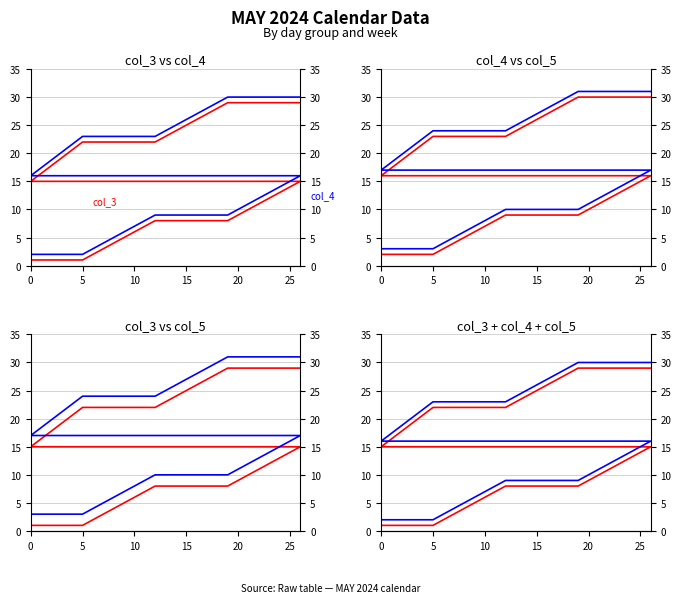

What is the lowest value of the col_3 series?

1